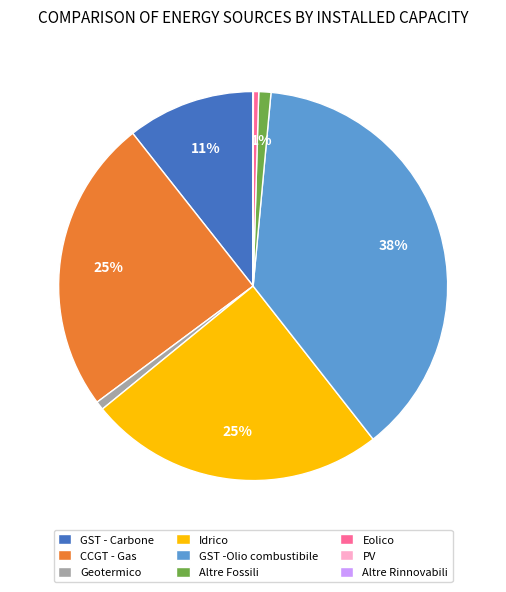

True or false: CCGT - Gas accounts for 33% of the total.

False